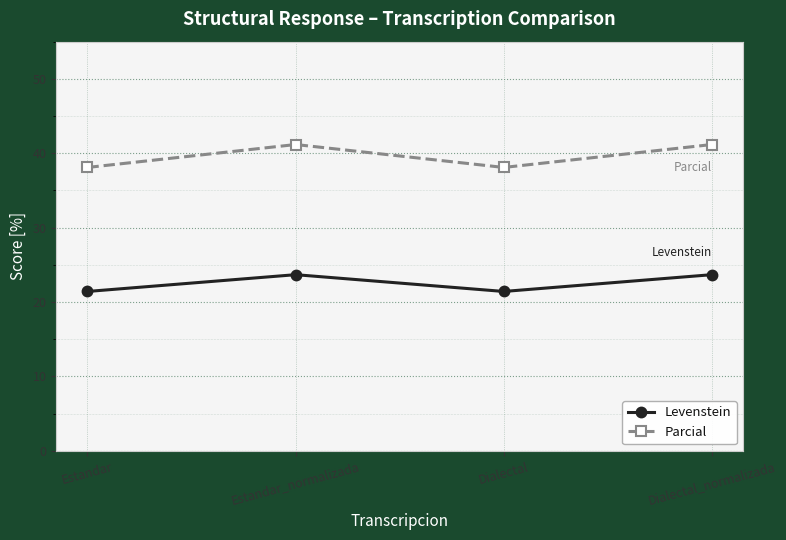

True or false: Parcial has a value of 38.1 at Estandar.

True